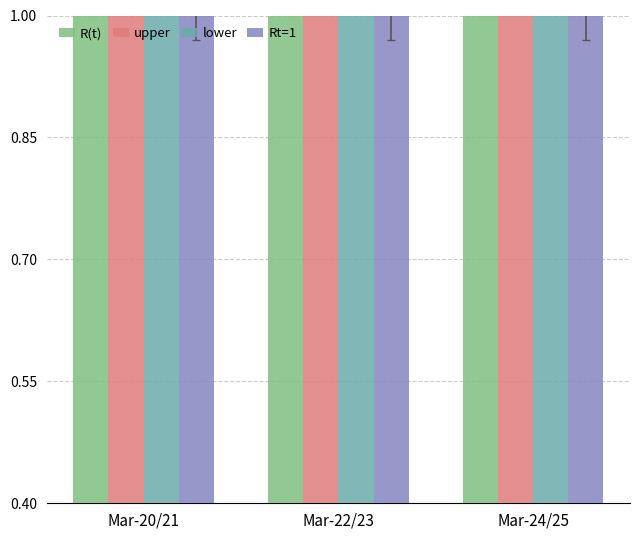

Reading right to left, extract all data points from this chart.

R(t): Mar-24/25=1.4	Mar-22/23=1.5	Mar-20/21=1.4
upper: Mar-24/25=1.7	Mar-22/23=1.9	Mar-20/21=1.7
lower: Mar-24/25=1.1	Mar-22/23=1.1	Mar-20/21=1.0
Rt=1: Mar-24/25=1.0	Mar-22/23=1.0	Mar-20/21=1.0